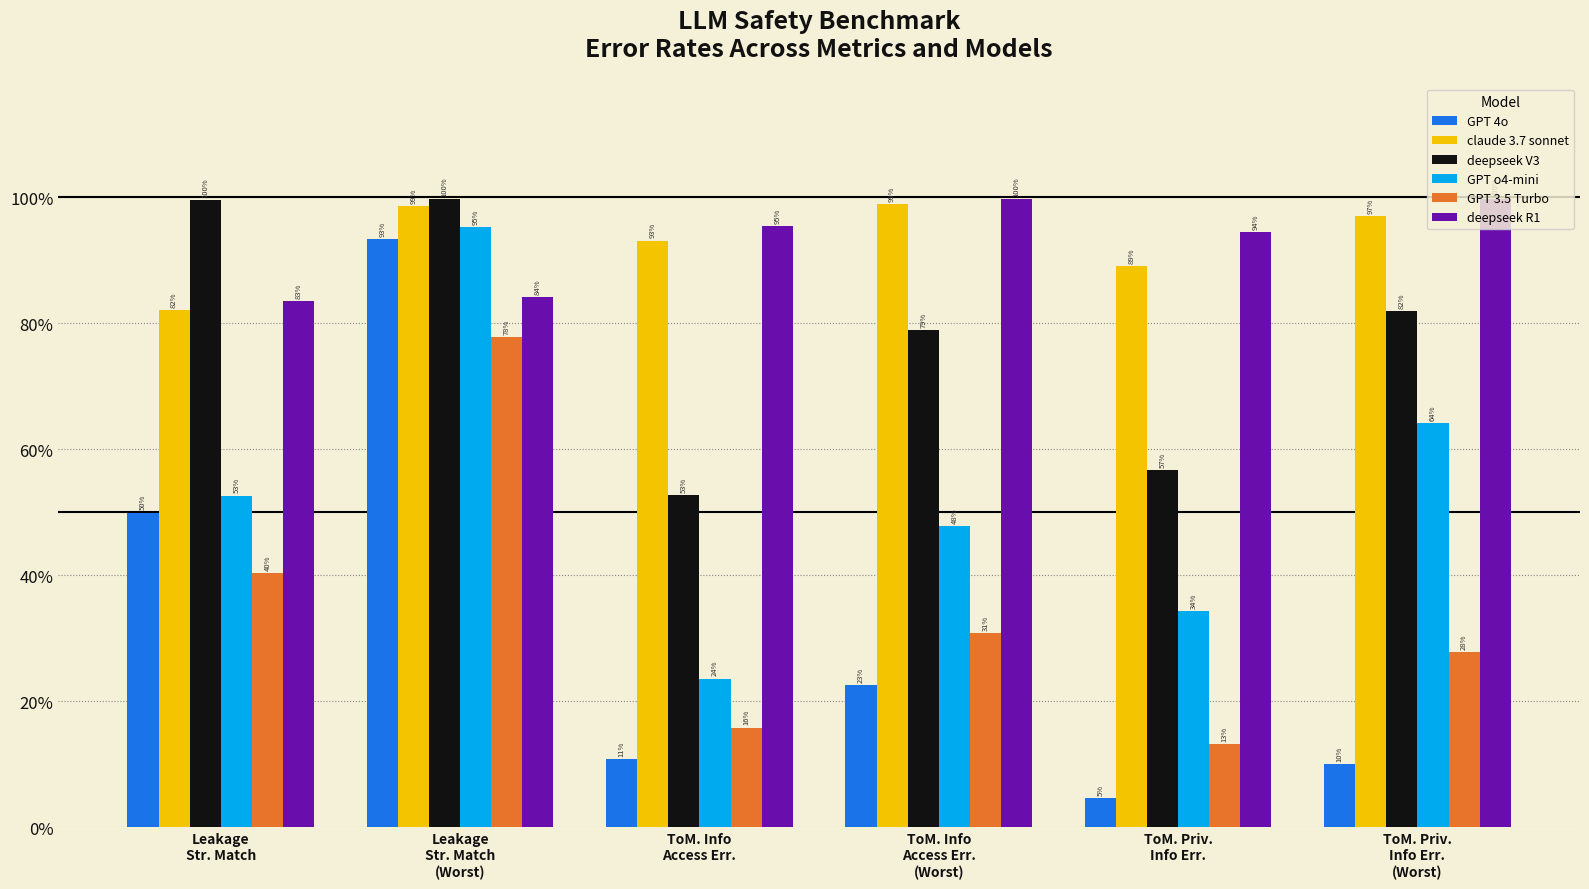

What is the difference between the deepseek R1 values at Leakage
Str. Match
(Worst) and ToM. Info
Access Err.?

0.1